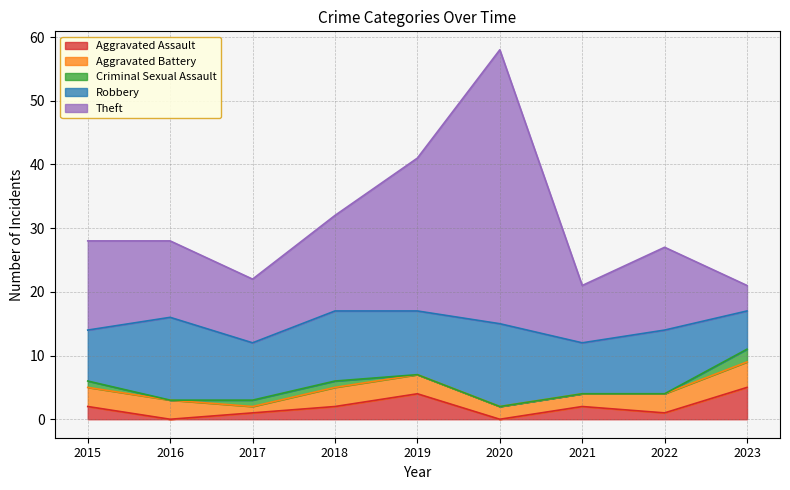

What value does the Aggravated Battery series have at 2020?

2